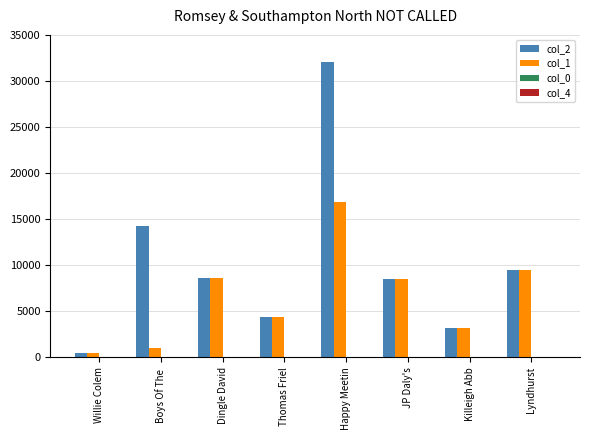

The col_1 series shows 476.0 at Willie Colem. True or false?

True